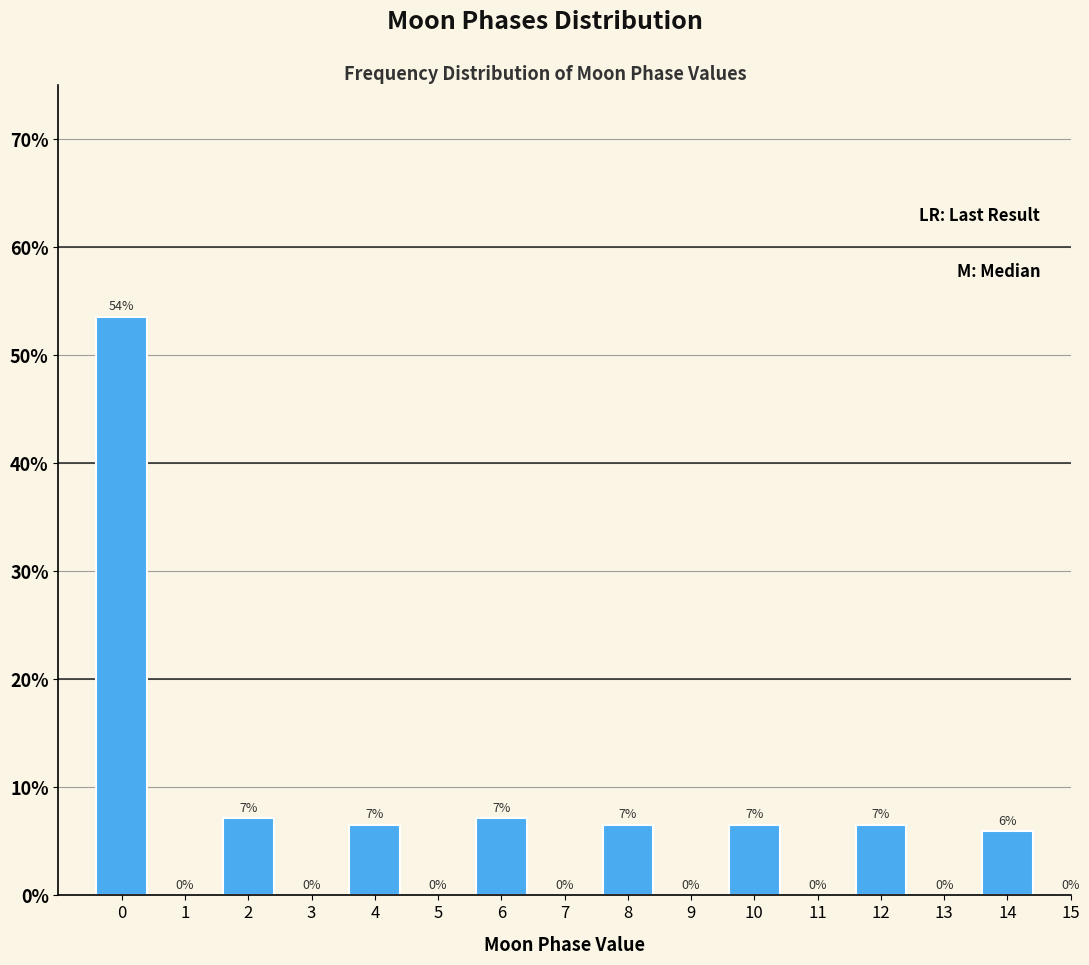

Approximately how many times larger is the value at 8 compared to 12?

1.0